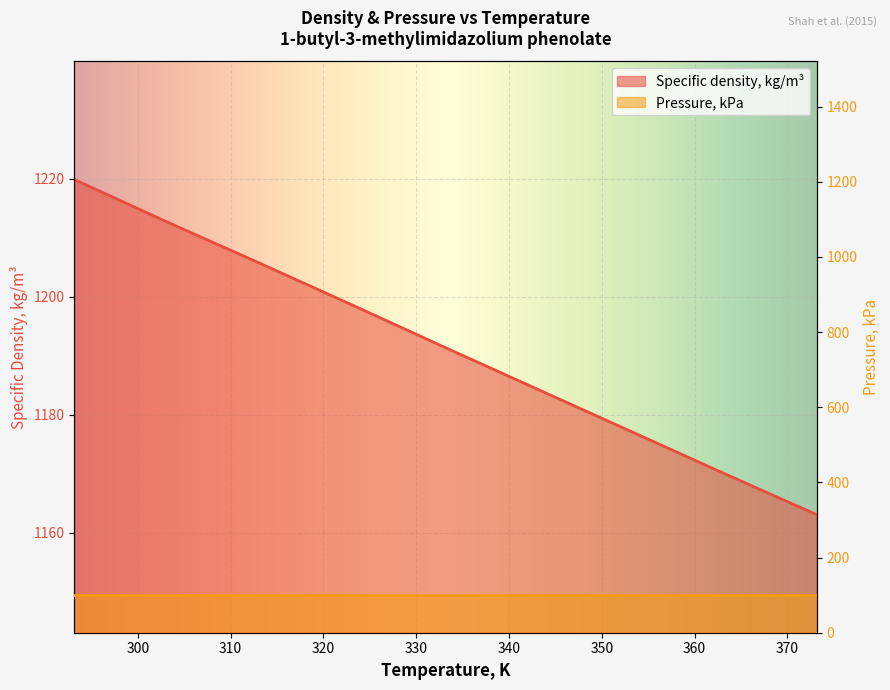

What is the average value?

1191.4